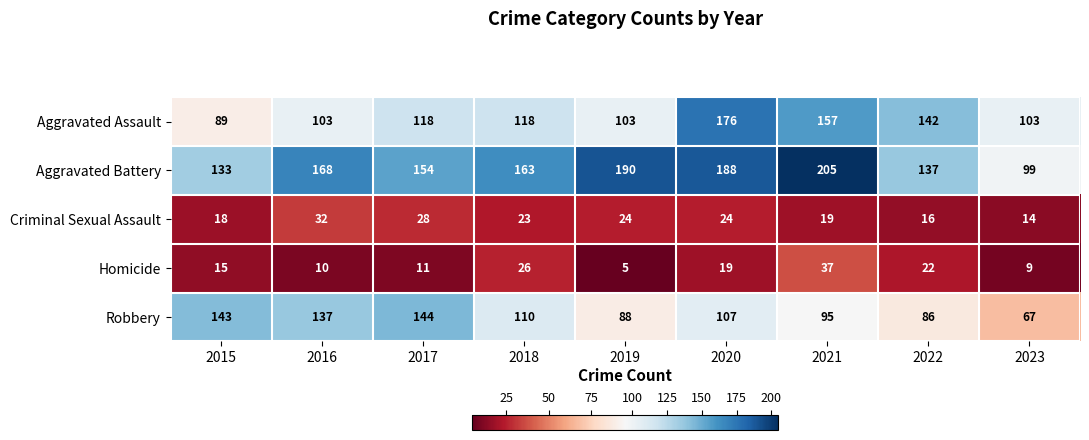

What is the difference between the highest and lowest values at 2018?

140